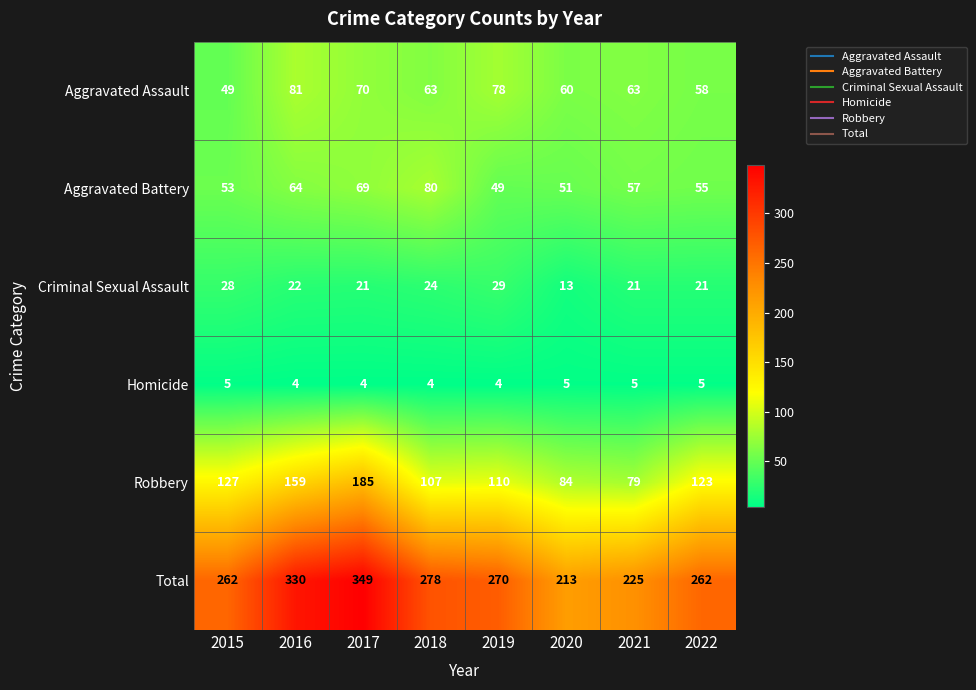

How many series are shown in this chart?

6